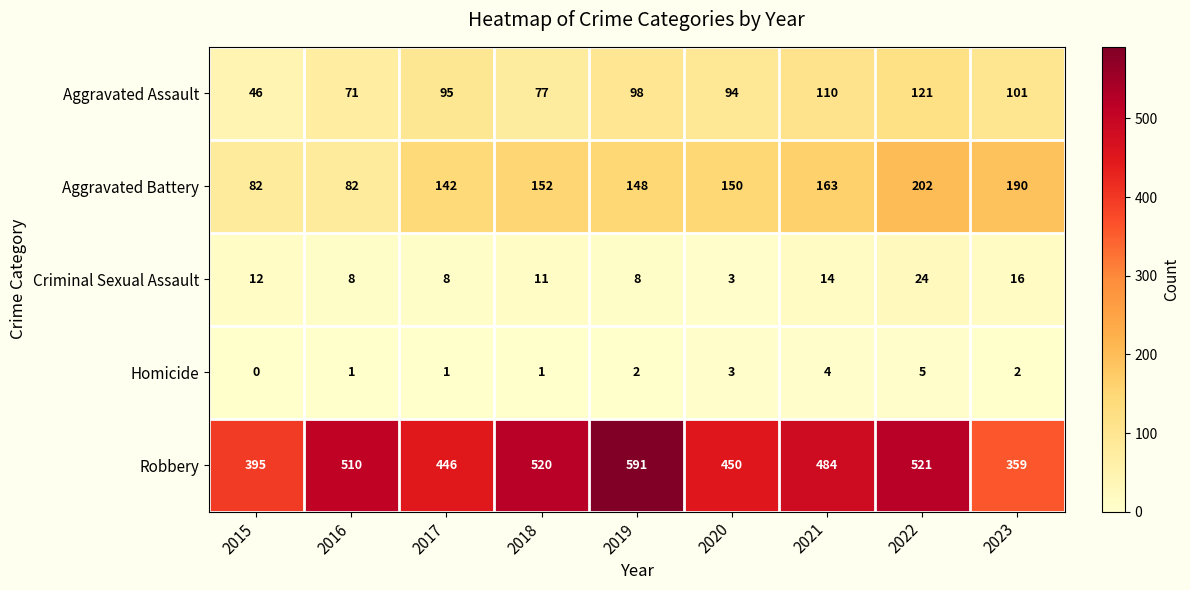

At 2019, list the series in order from smallest to largest.

Homicide, Criminal Sexual Assault, Aggravated Assault, Aggravated Battery, Robbery